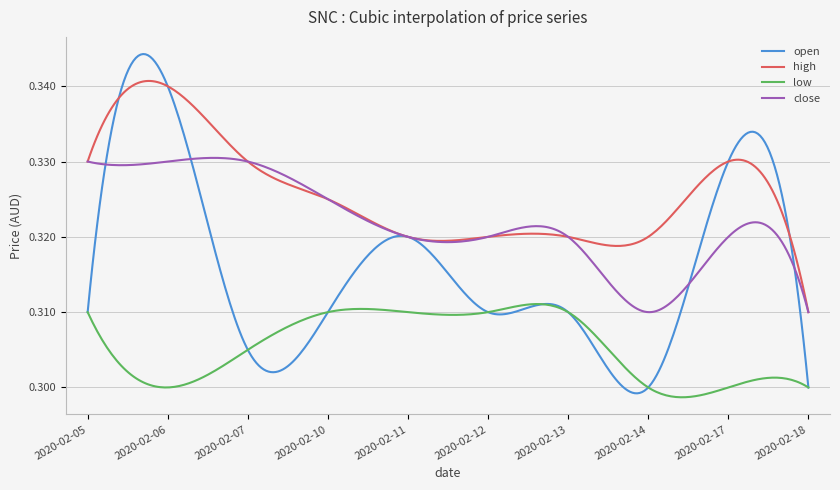

Which series has the largest total across all categories?

high